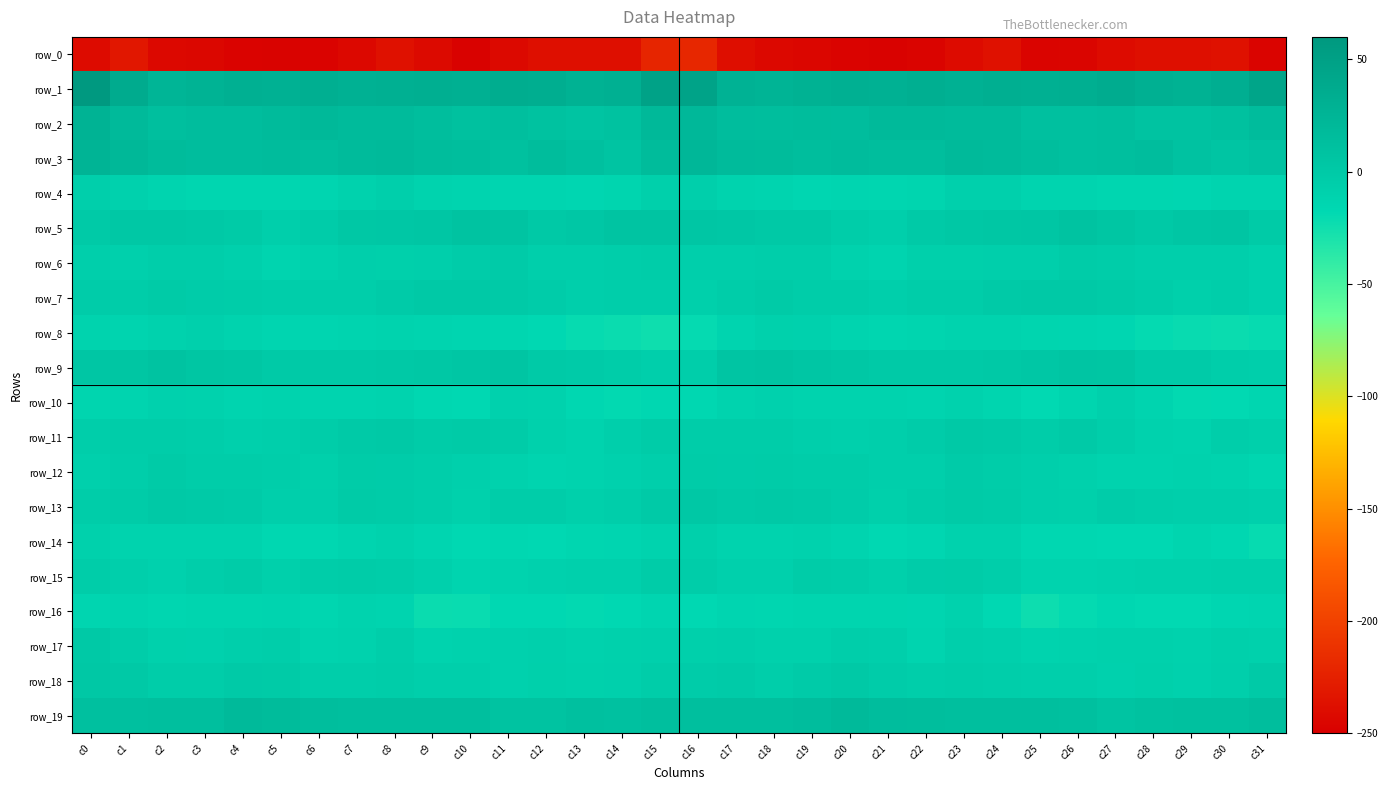

What is the average value of the row_11 series?

-4.8